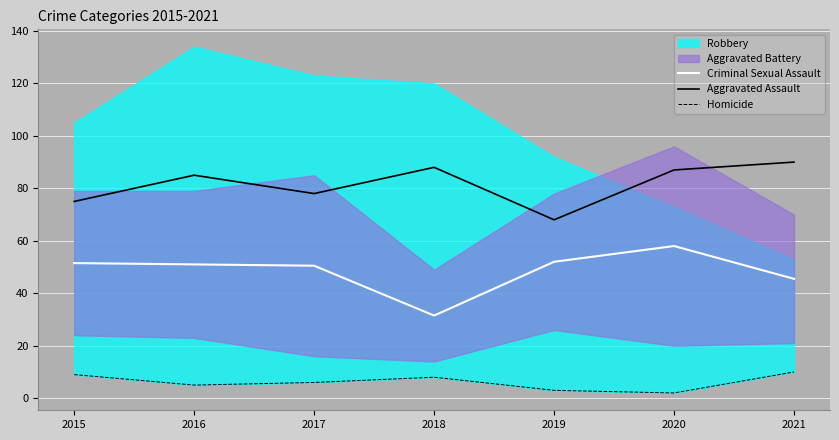

How many interior local valleys does the Criminal Sexual Assault series have?

1